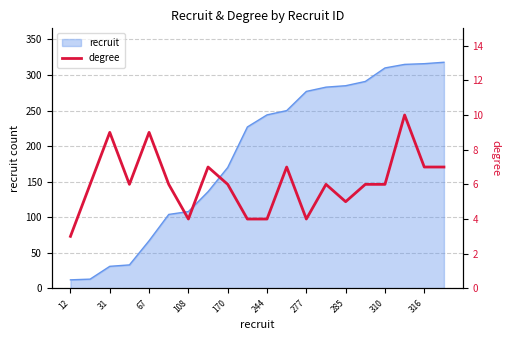

Is it true that recruit equals 12 at 12?

True